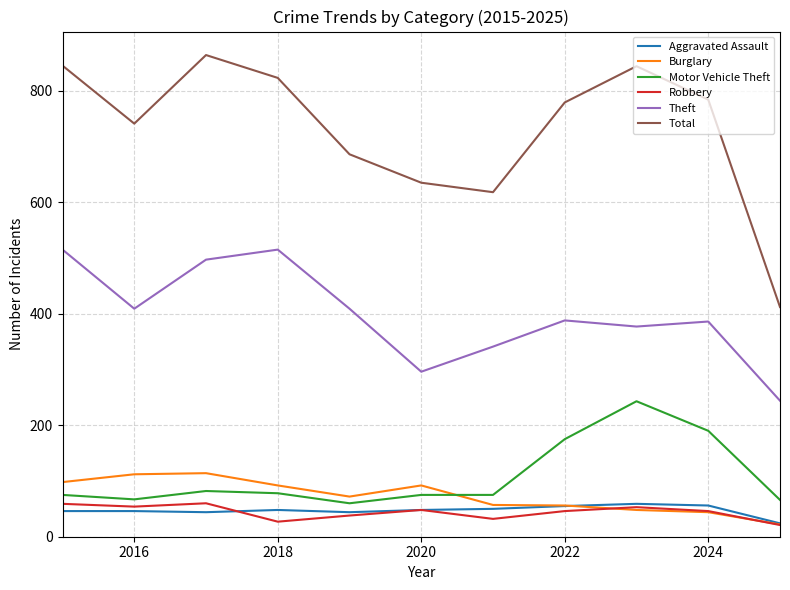

Which series has the largest total across all categories?

Total